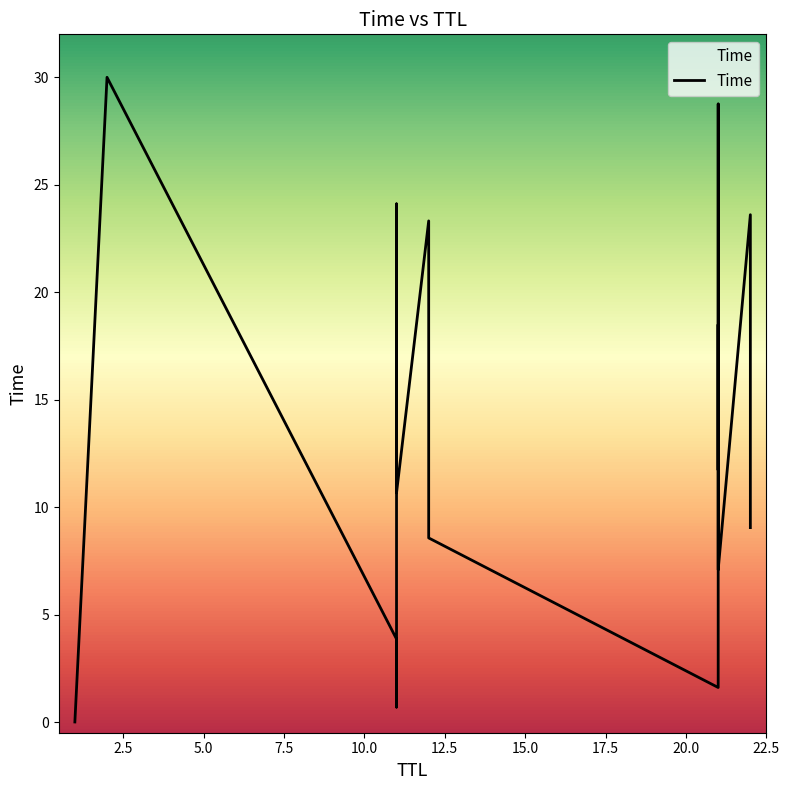

Which has a higher value, 21 or 22?

22